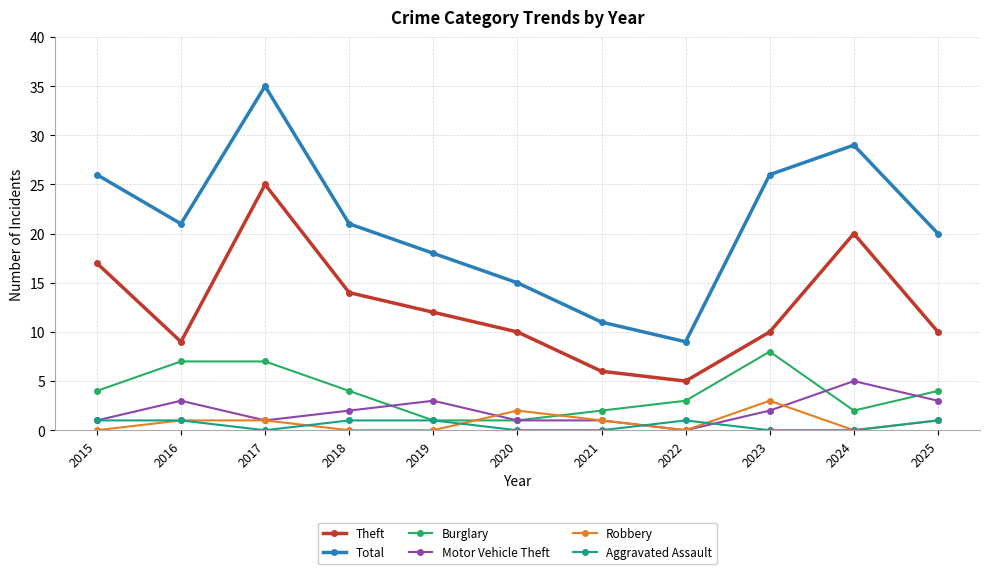

What is the total value across all series at 2020?

29